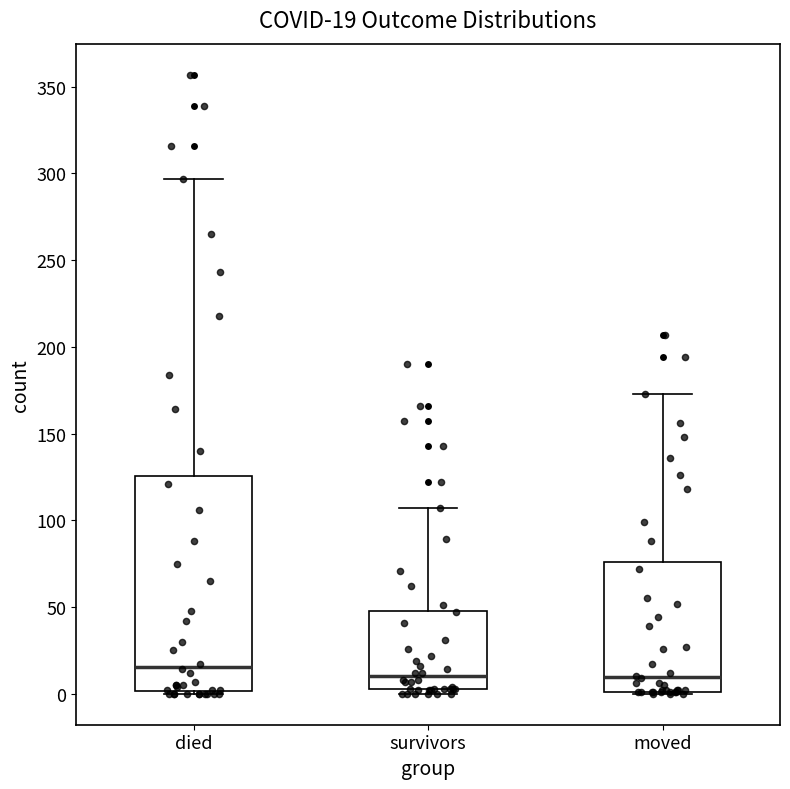

Comparing the boxes themselves (not the whiskers), which one is the tallest?

died